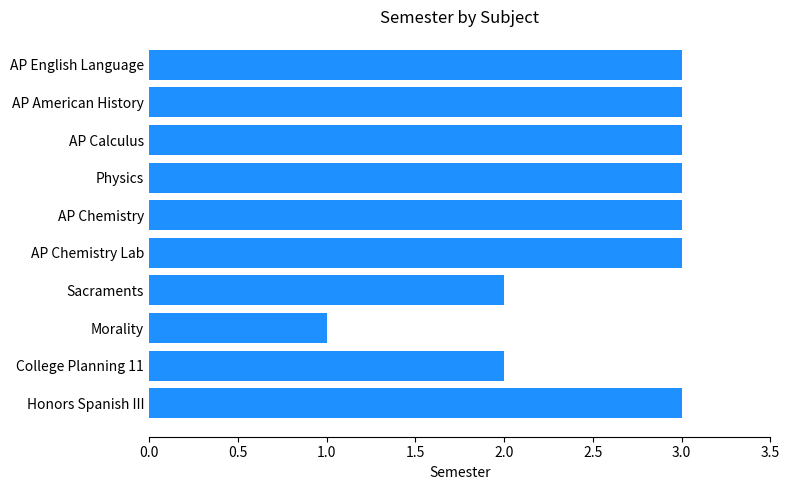

What is the difference between the maximum and minimum values?

2